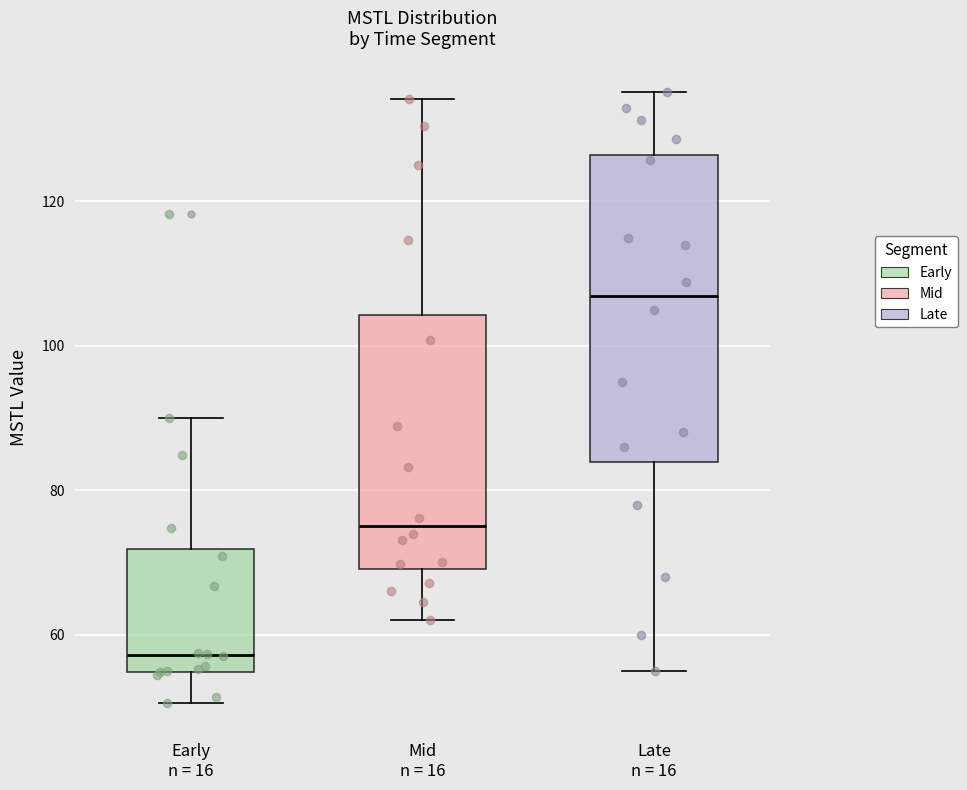

Reading left to right, transcribe this box plot: for each box, give where its median line is, the range the box spans, and where its two whiskers end, as read against the y-axis. The values are not printed on the chart, so give them approximately, as read against the axis.

Early n = 16: median 58, box 54 to 72, whiskers 50 to 90
Mid n = 16: median 76, box 70 to 104, whiskers 62 to 134
Late n = 16: median 106, box 84 to 126, whiskers 56 to 136